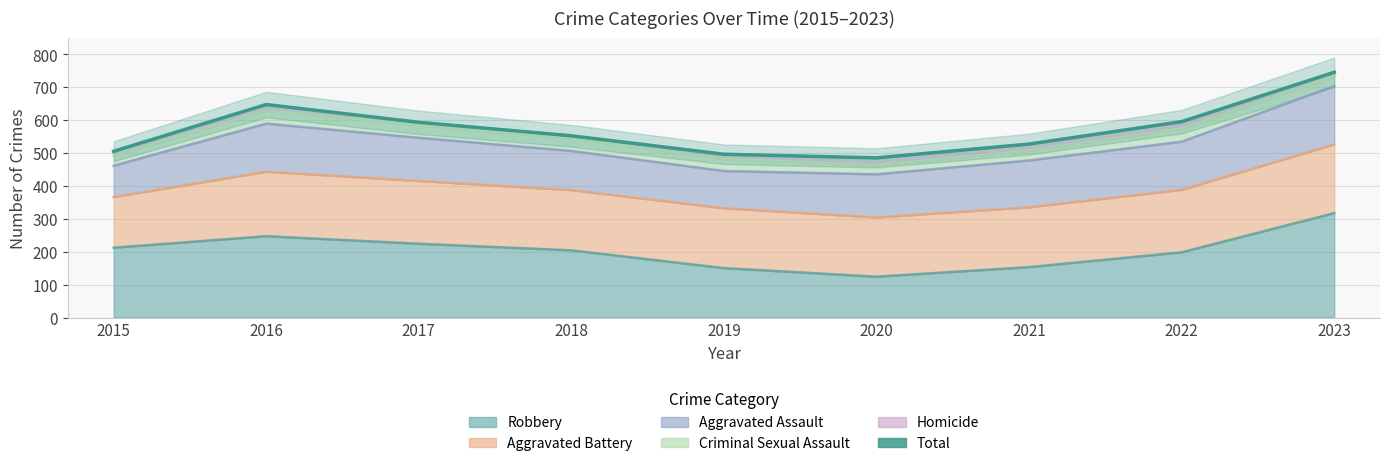

Which category has the highest value across all series?

2023